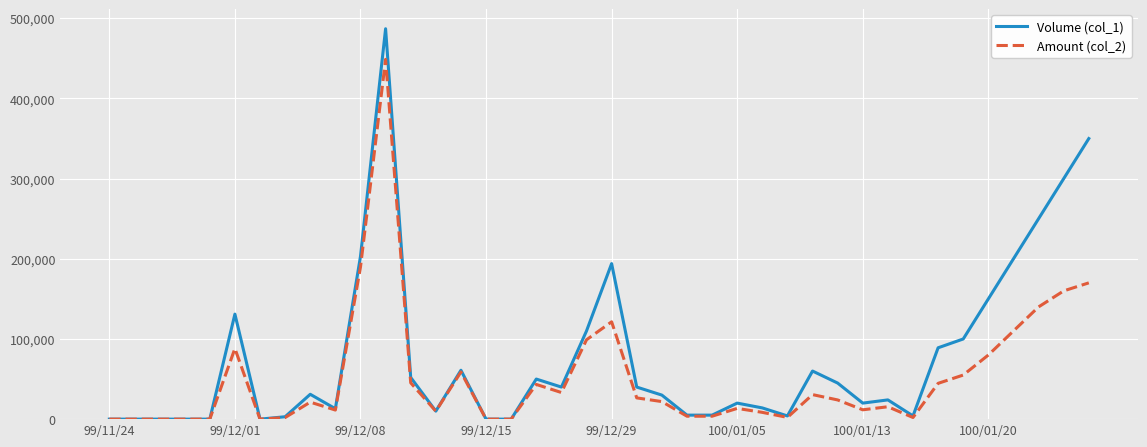

Rank the series by their average value, from lowest to highest.

Amount (col_2), Volume (col_1)